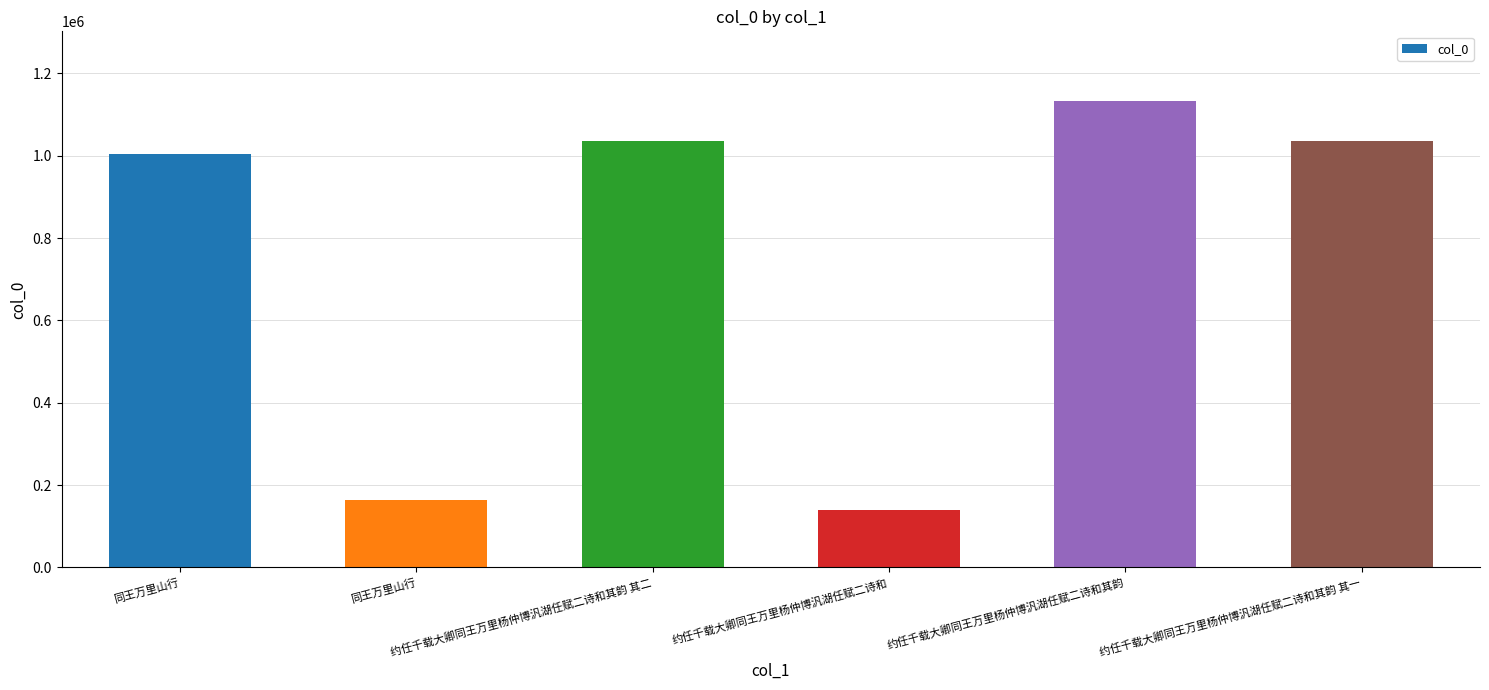

What is the change in value from 同王万里山行 to 约任千载大卿同王万里杨仲博汎湖任赋二诗和其韵?

+968629